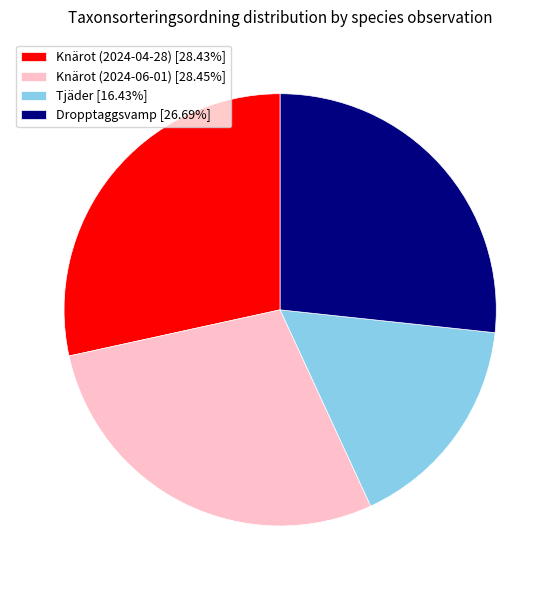

Is the sum of Knärot (2024-06-01) [28.45%] and Tjäder [16.43%] greater than half?

No